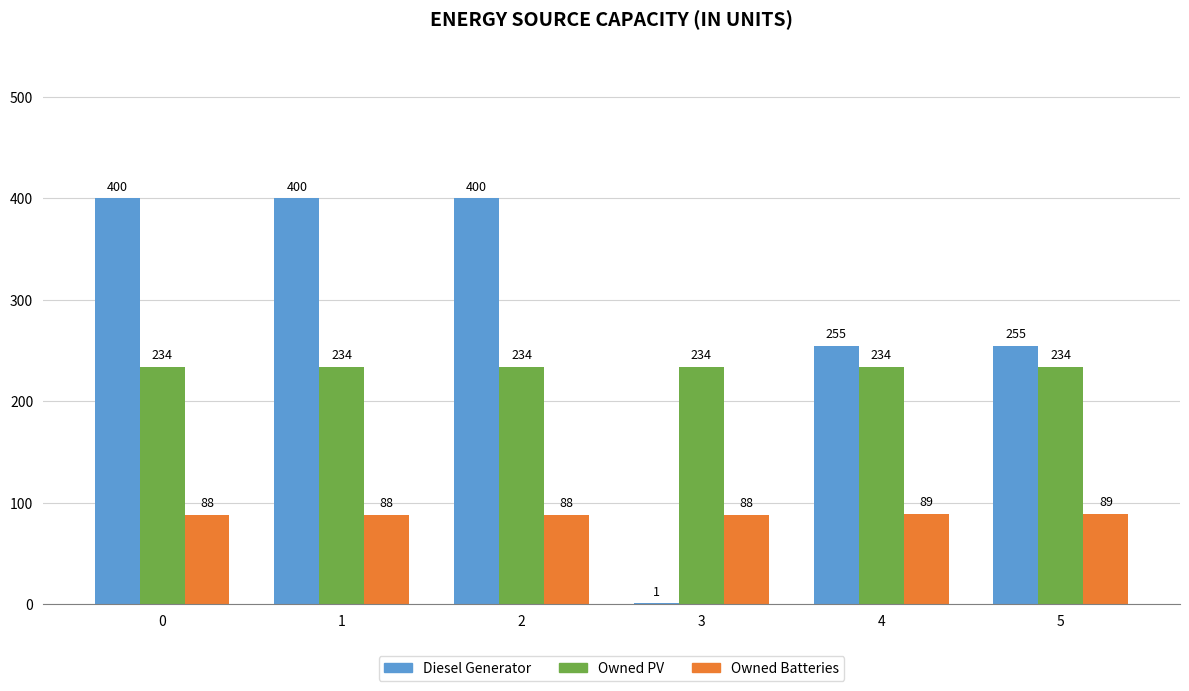

Which series has the largest total across all categories?

Diesel Generator